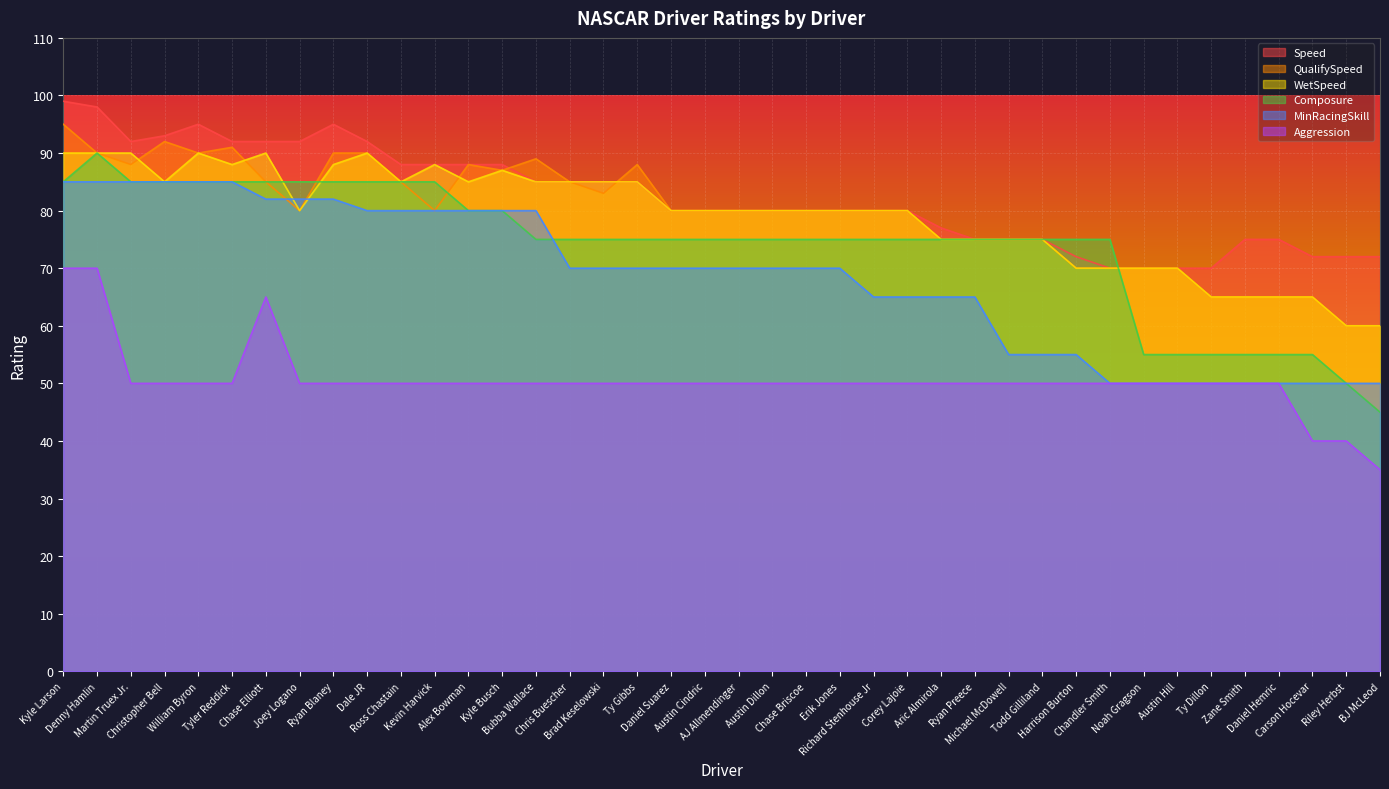

At how many categories does at least one series exceed 97?

2